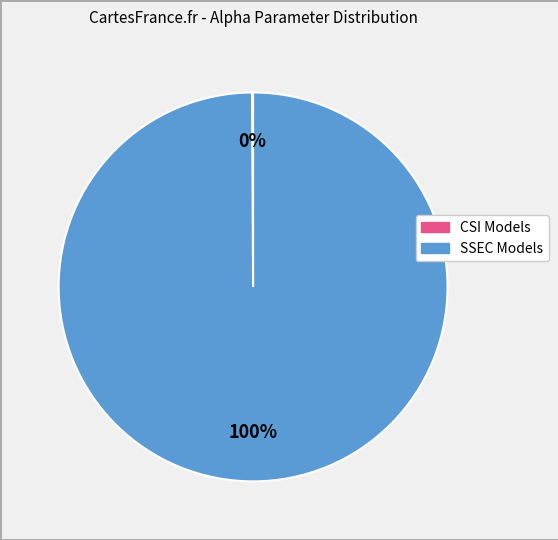

To the nearest percent, what is the average slice percentage?

50%